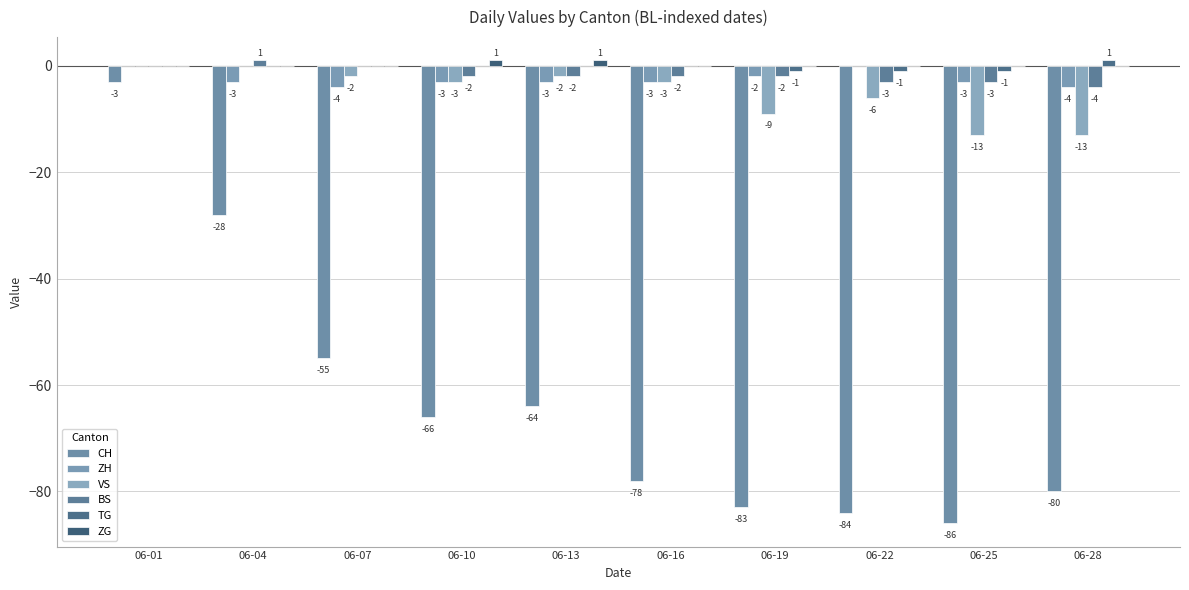

Which series has the widest spread of values?

CH